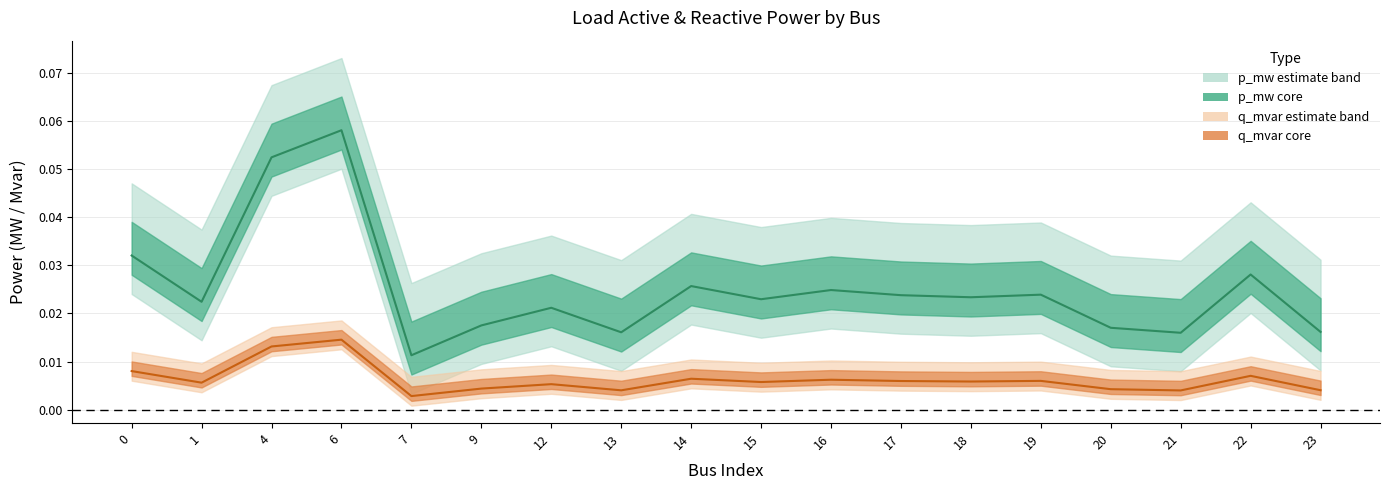

Which series changed the most between 20 and 23?

p_mw